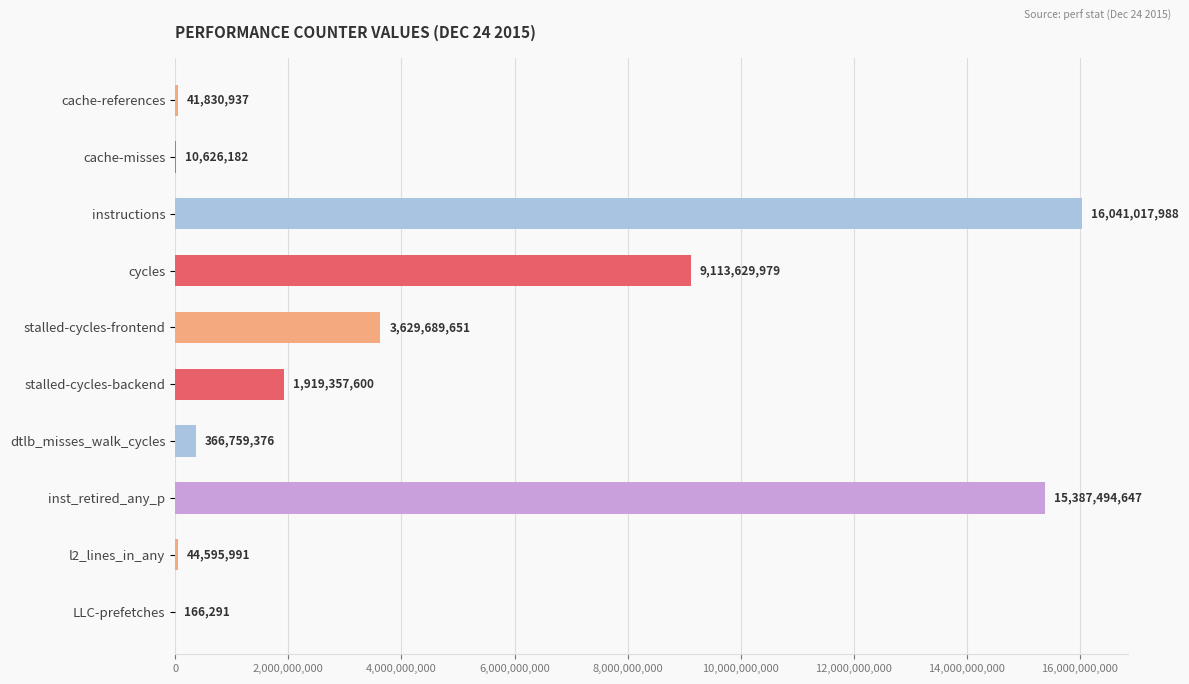

What is the greatest value displayed?

16041017988